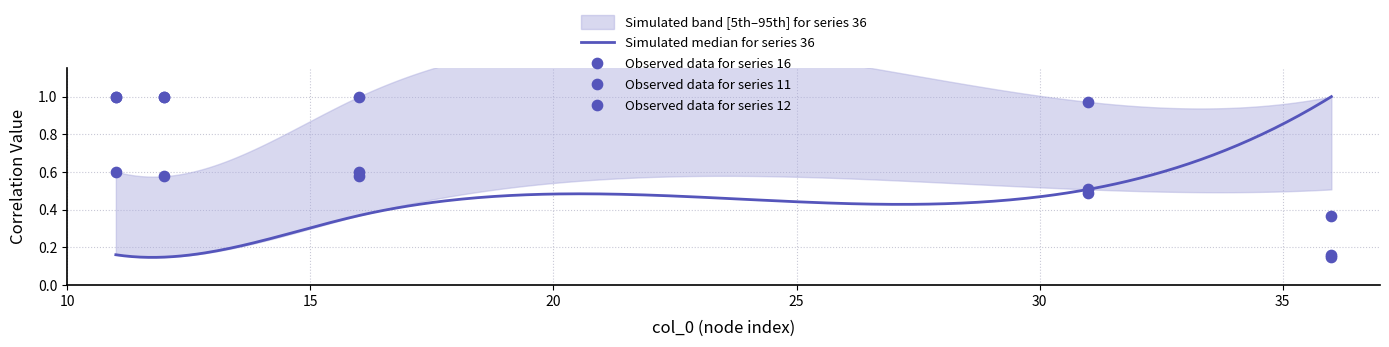

Which series has the largest total across all categories?

16